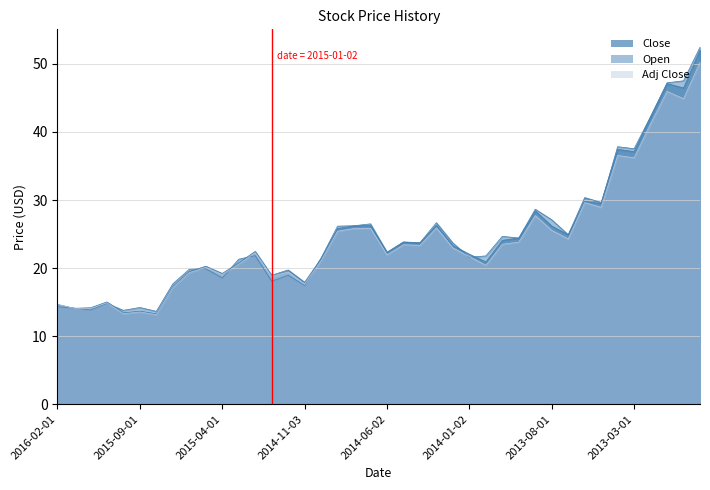

Which series changed the most between 2014-06-02 and 2013-12-02?

Adj Close